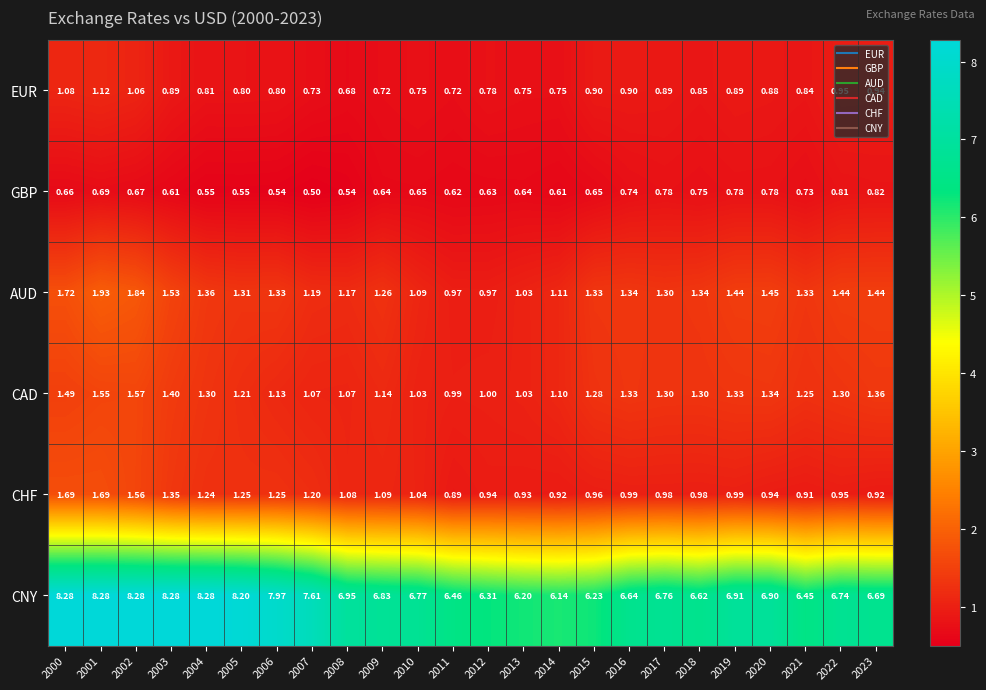

Rank the series at 2003 from lowest to highest value.

GBP, EUR, CHF, CAD, AUD, CNY